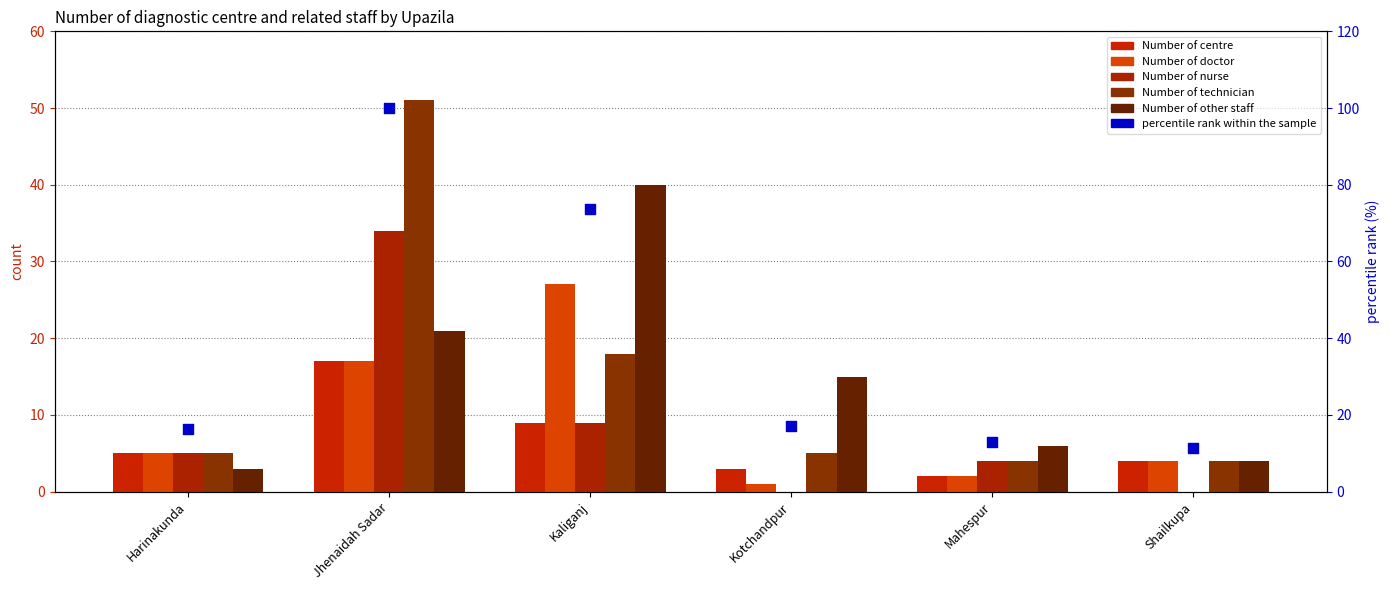

Which series reaches the maximum Y coordinate?

percentile rank within the sample